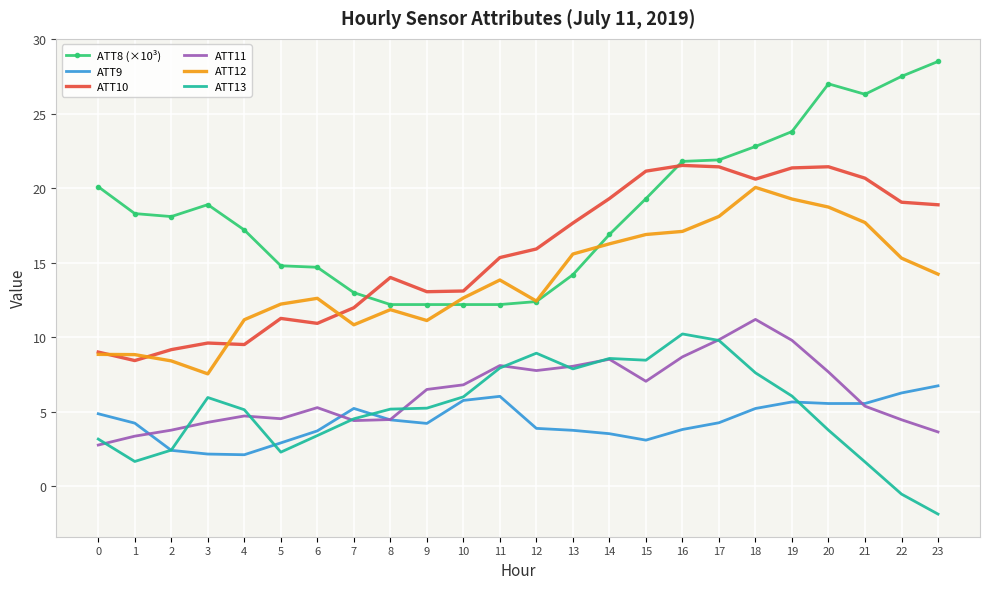

What is the maximum value for ATT8 (×10³)?

28.5